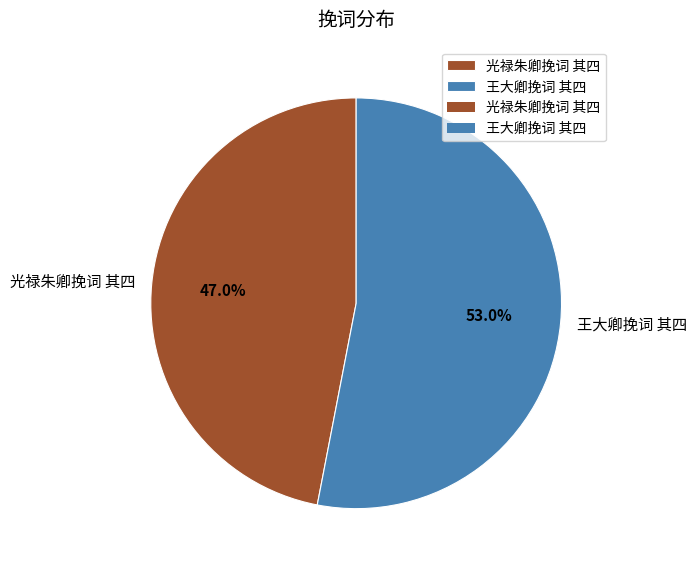

Count the number of slices in the pie.

2